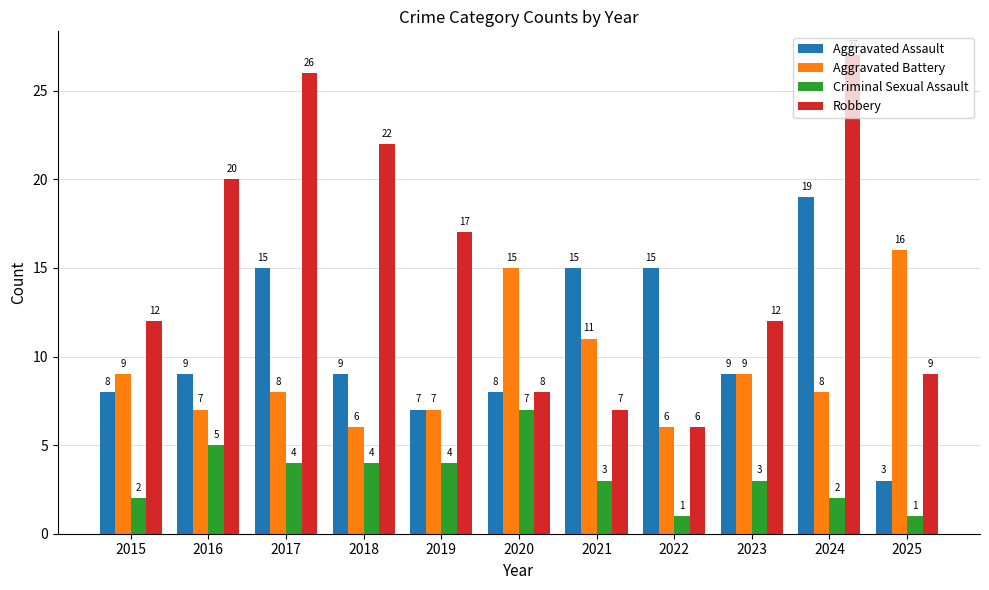

Is it true that Aggravated Assault equals 19 at 2024?

True